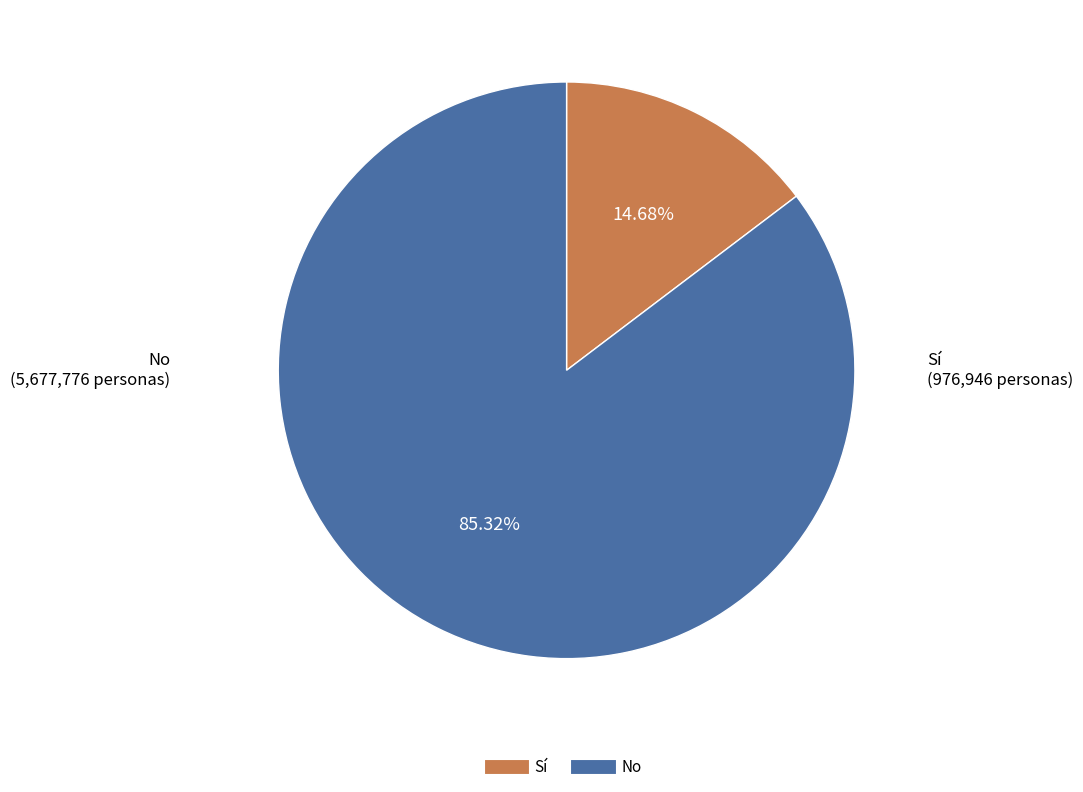

Is the sum of Sí and No greater than half?

Yes